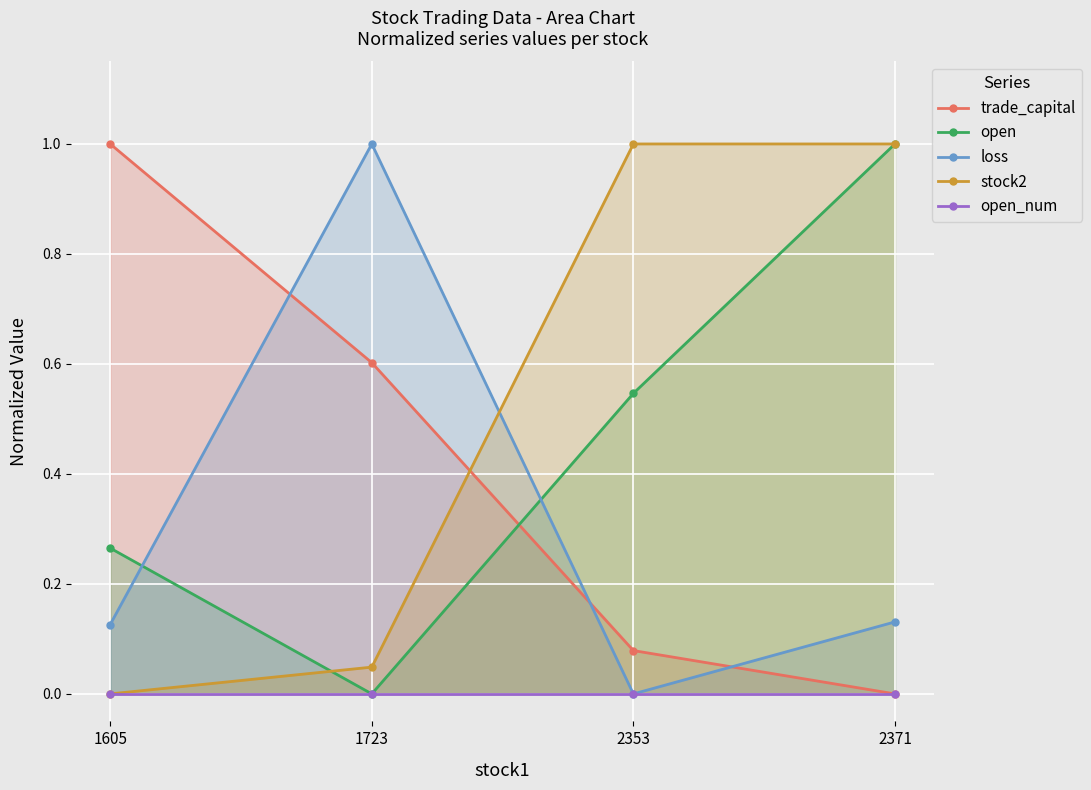

Read the open value at 2371.

1.0